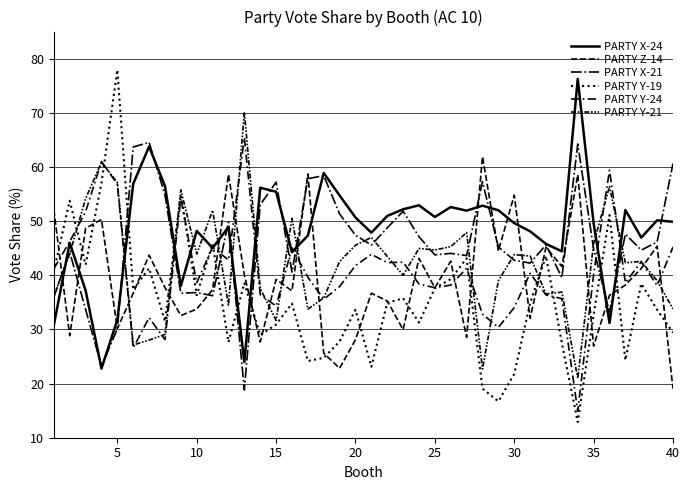

What is the minimum value for PARTY Z-14?

19.1